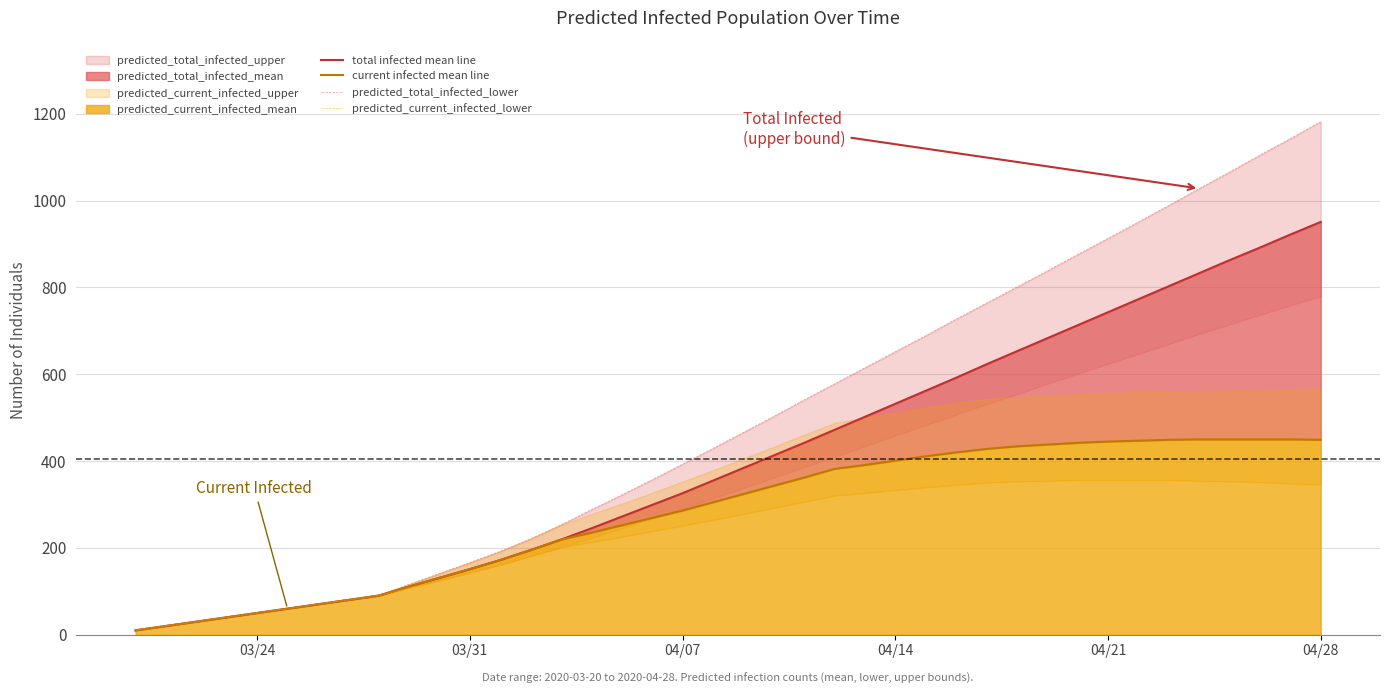

Count the number of data series in this chart.

4